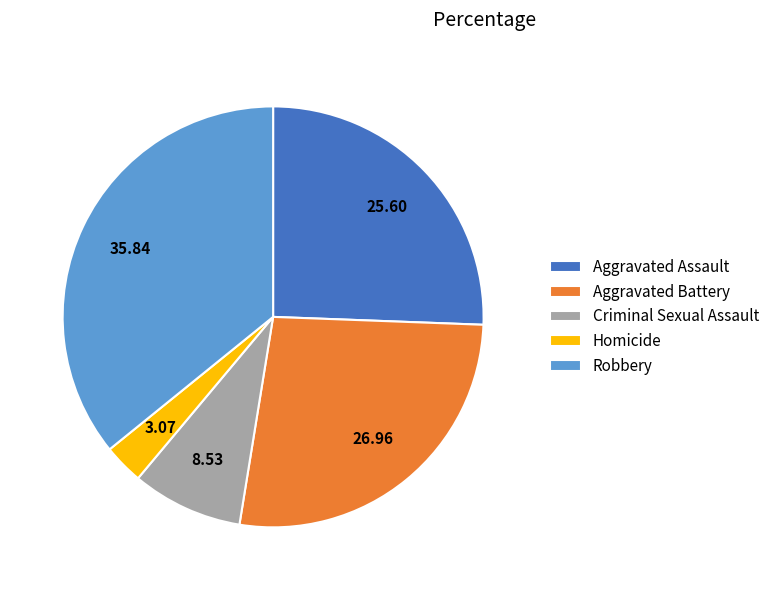

What is the ratio of the value at Aggravated Battery to the value at Aggravated Assault?

1.1